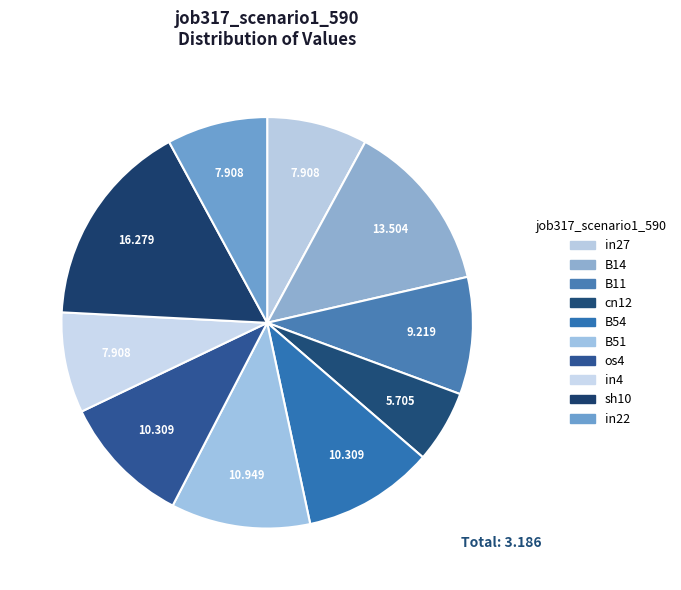

To the nearest percent, what is the difference between the largest and smallest slice percentages?

11%